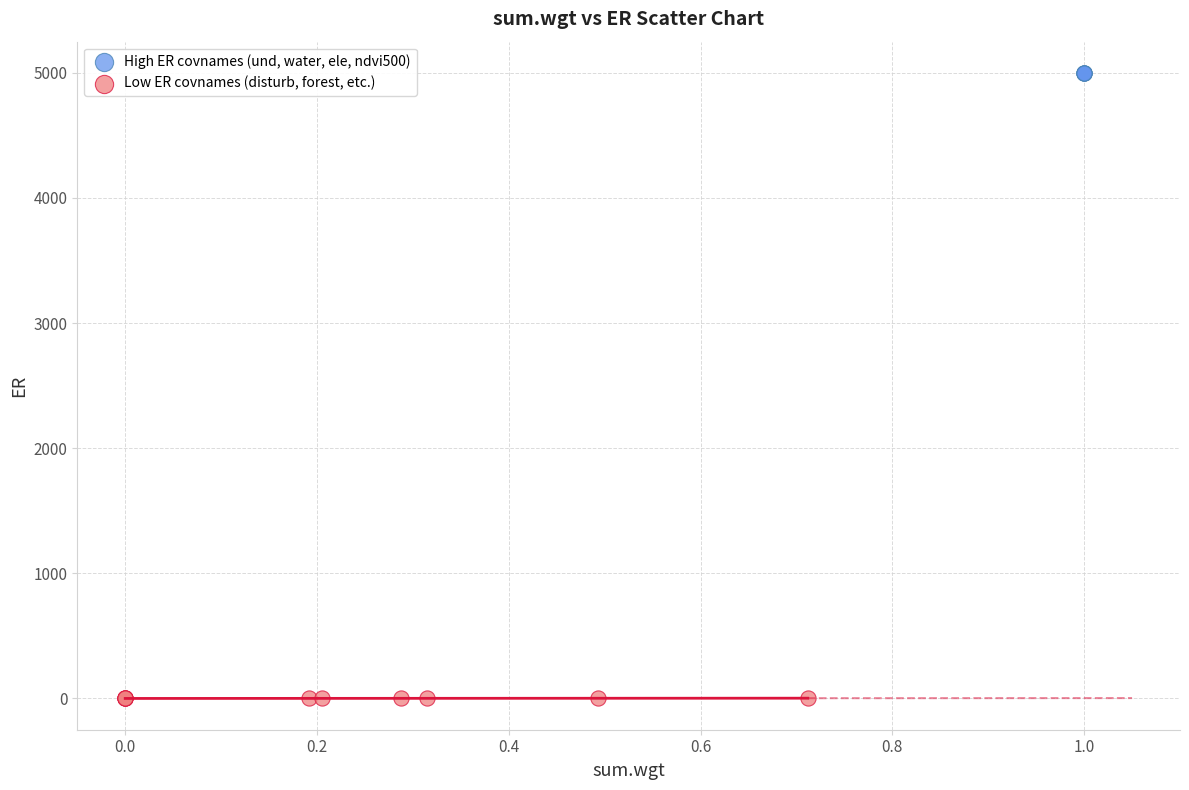

Which series reaches the minimum Y coordinate?

Low ER covnames (disturb, forest, etc.)